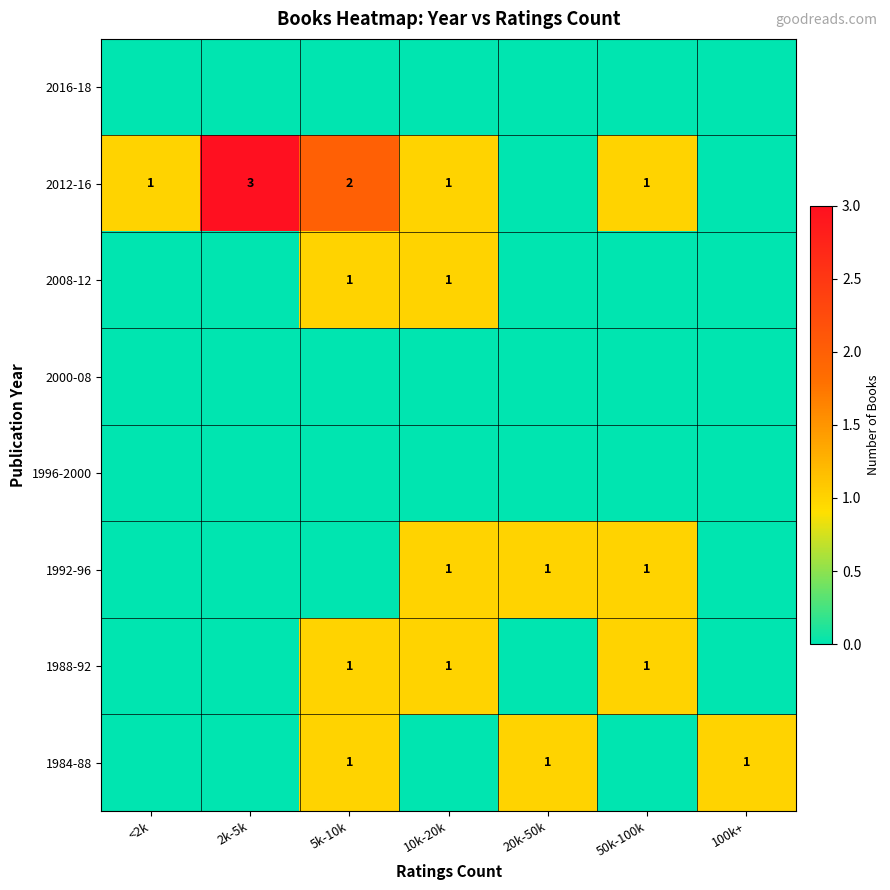

Which has a higher value, 20k-50k or 2k-5k?

20k-50k